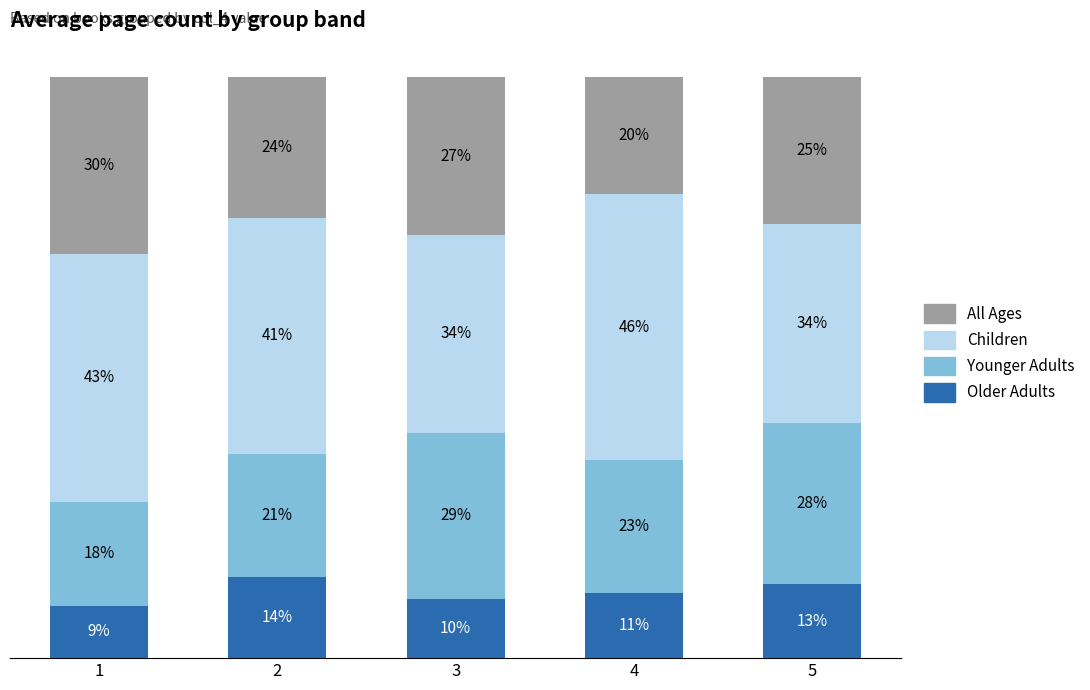

What are all the series names shown in the legend?

All Ages, Children, Younger Adults, Older Adults